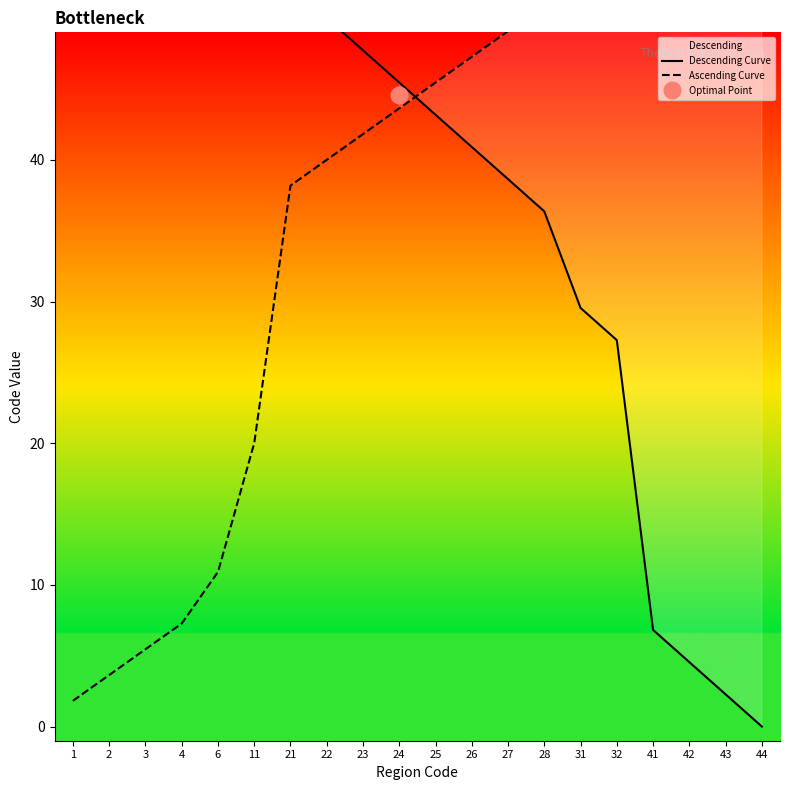

Which has a higher value, 23 or 27?

23